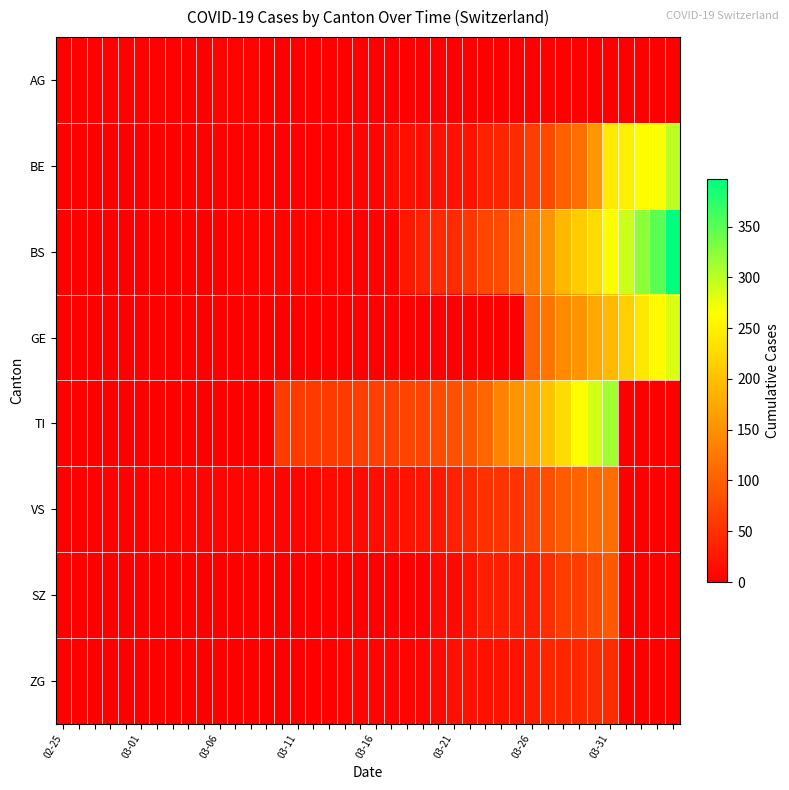

Reading left to right, transcribe all the data shown in this chart.

AG: 0	1	2	2	2	3	3	3	0	0	4	4	4	0	0	0	0	0	0	0	0	0	0	0	0	0	0	0	0	0	0	0	0	0	0	0	0	0	0	0
BE: 0	0	0	0	0	0	0	0	1	2	2	2	2	2	2	2	2	2	5	5	5	13	16	16	18	21	21	35	40	46	65	76	100	115	158	242	249	262	266	298
BS: 0	0	0	0	0	0	0	0	0	0	0	4	4	4	4	4	4	4	4	0	4	4	25	36	44	46	57	73	78	105	128	155	191	211	228	263	292	323	350	397
GE: 0	0	0	0	0	0	0	0	0	0	0	0	0	0	0	0	0	0	0	0	0	0	0	0	0	0	0	0	0	0	103	122	144	153	175	193	216	241	260	283
TI: 0	0	0	0	0	0	0	0	0	0	0	0	0	0	61	61	61	62	62	65	67	68	70	71	80	85	91	107	136	155	165	202	229	263	287	314	0	0	0	0
VS: 0	0	2	2	2	3	5	6	6	6	6	6	6	6	6	6	8	11	11	12	15	17	19	24	25	35	41	50	53	54	71	81	96	104	109	112	0	0	0	0
SZ: 0	0	0	0	0	0	0	0	0	0	0	0	0	0	0	0	0	0	0	0	0	0	0	0	10	10	20	32	33	33	33	48	65	65	75	92	0	0	0	0
ZG: 0	0	0	0	0	0	0	0	0	0	0	0	0	0	0	0	0	1	5	5	5	5	5	5	12	18	18	18	21	21	29	39	40	41	44	46	0	0	0	0